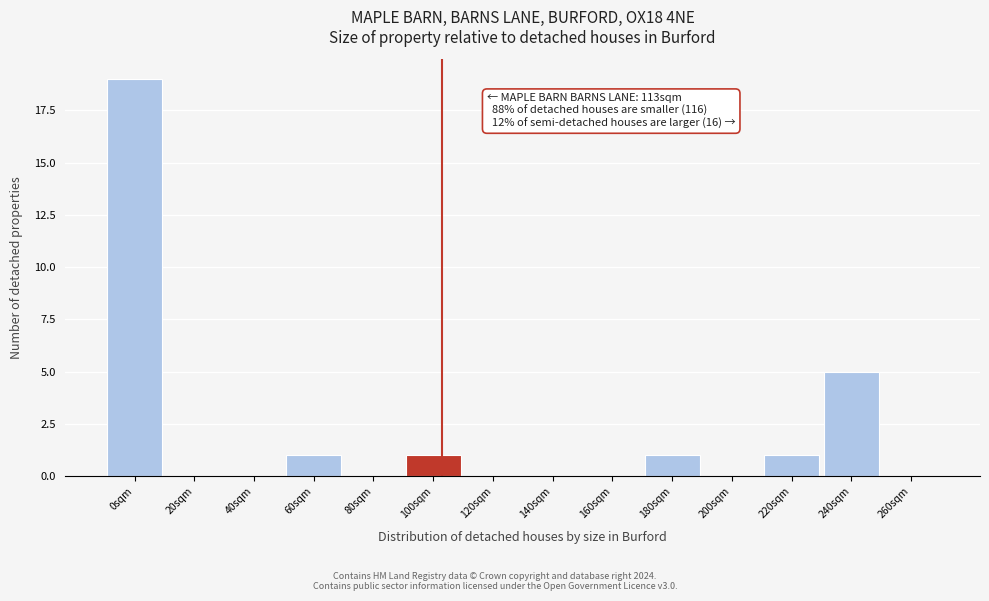

Reading right to left, what are all the values shown in this chart?

260sqm=0	240sqm=5	220sqm=1	200sqm=0	180sqm=1	160sqm=0	140sqm=0	120sqm=0	100sqm=1	80sqm=0	60sqm=1	40sqm=0	20sqm=0	0sqm=19